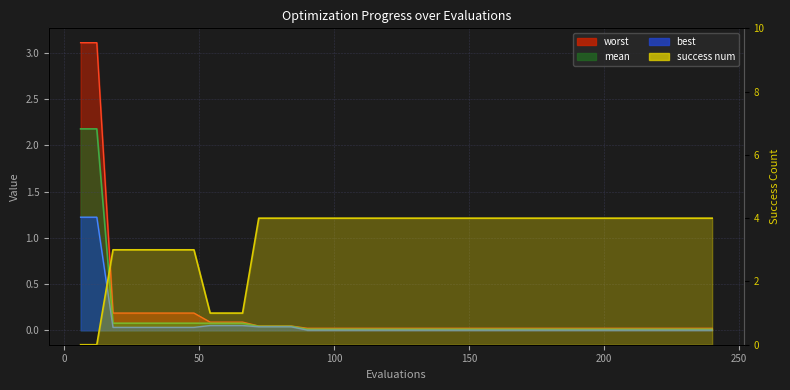

The value of best at 24 is 0.0. True or false?

True